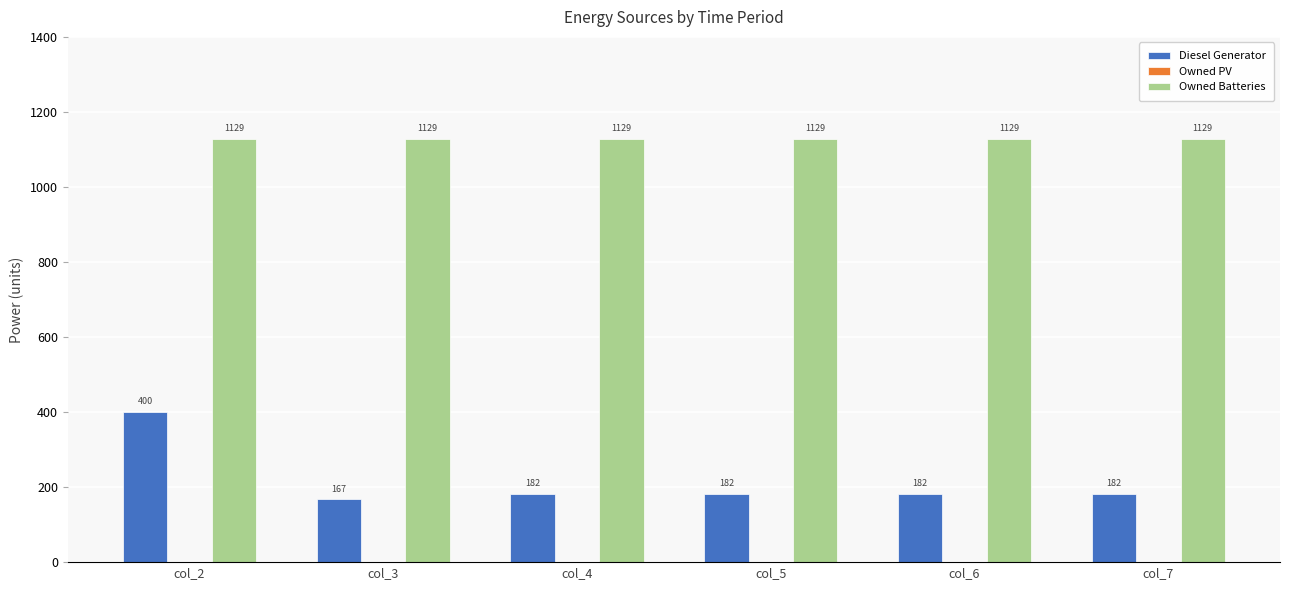

Are the bars horizontal?

No